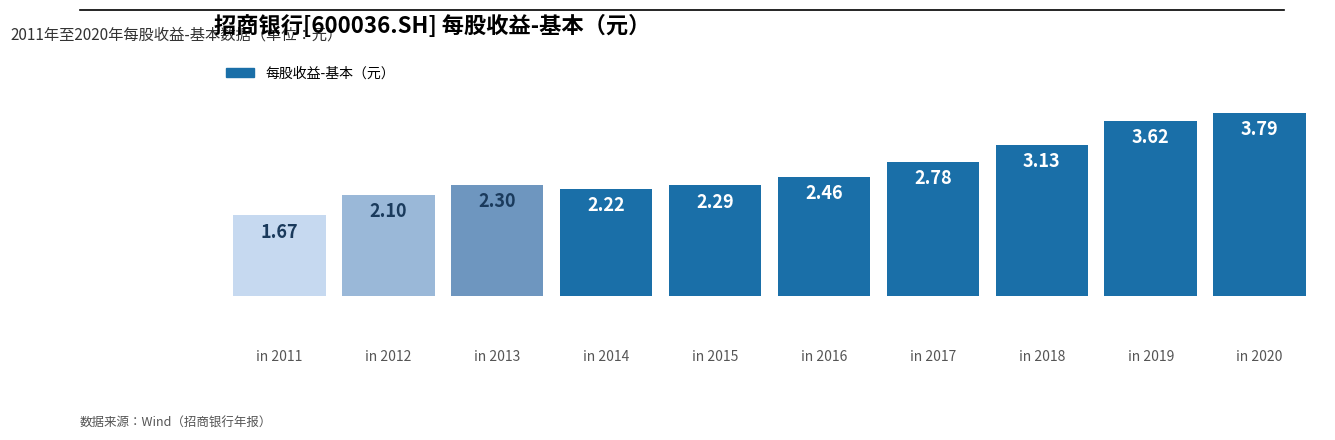

Count the number of categories in the chart.

10